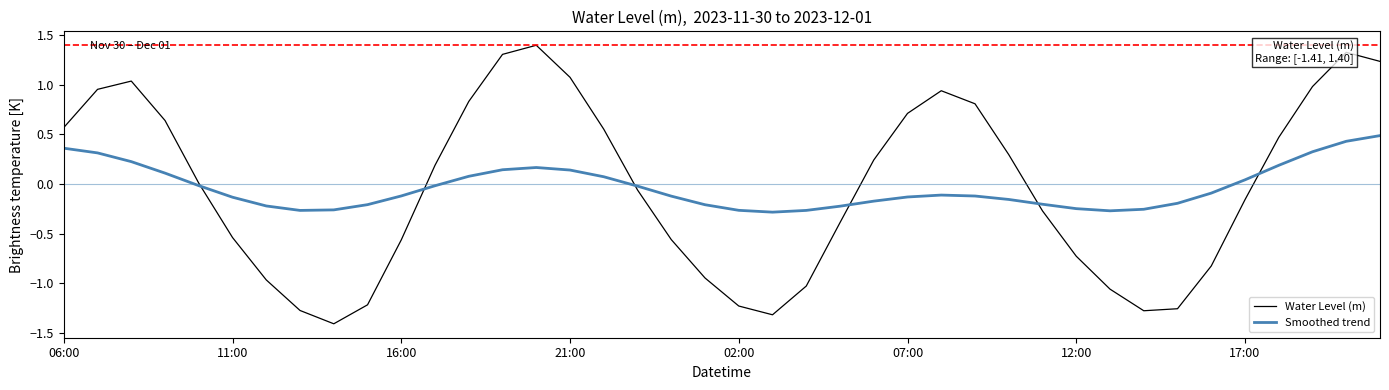

List the series in order of their peak value, lowest first.

Smoothed trend, Water Level (m)